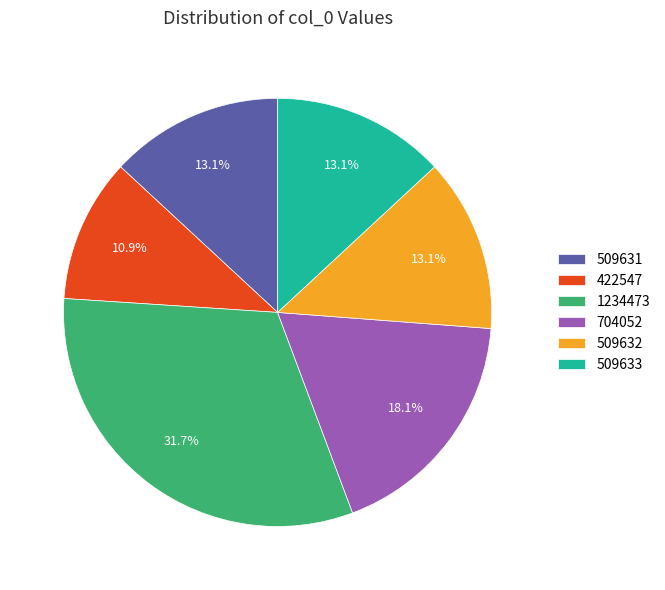

To the nearest percent, what is the average slice percentage?

17%